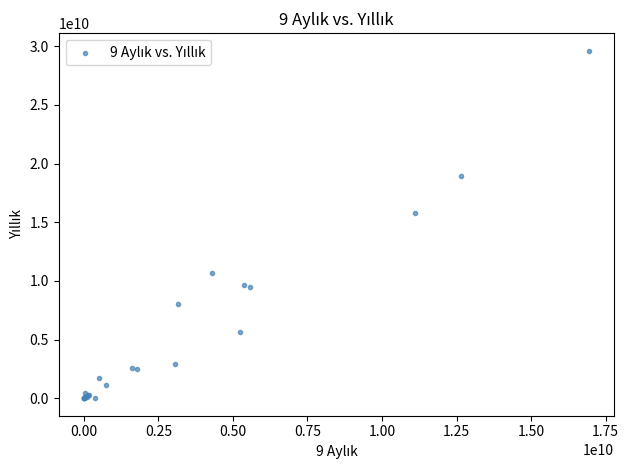

What Y value in the scatter plot is closest to 14818624883?

15782584594